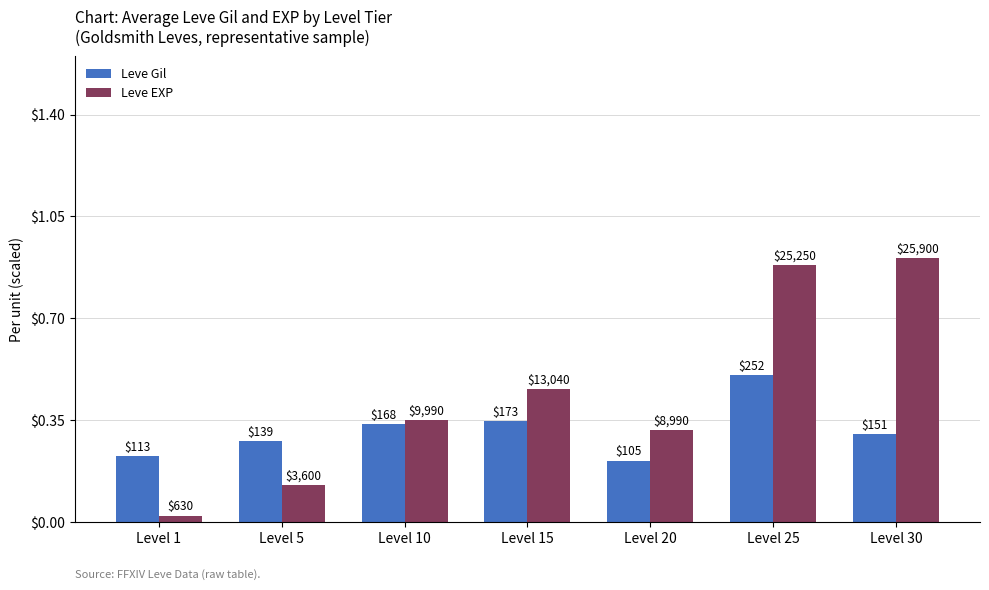

Are the bars grouped side by side (vs. stacked)?

Yes